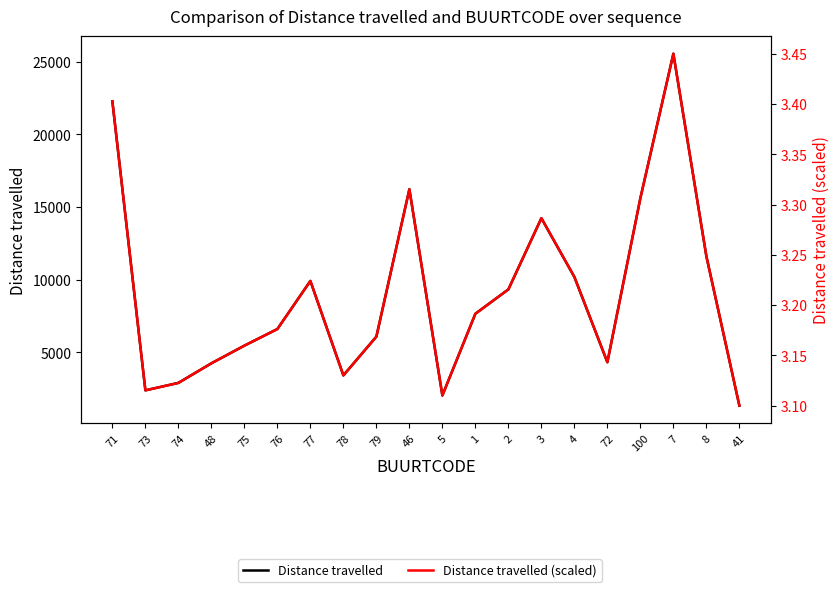

What is the minimum value shown in the chart?

3.1